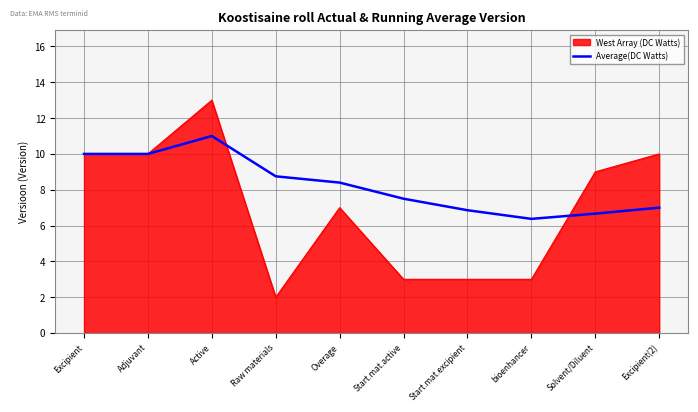

Between Active and Start.mat.active, which series saw the biggest shift?

West Array (DC Watts)